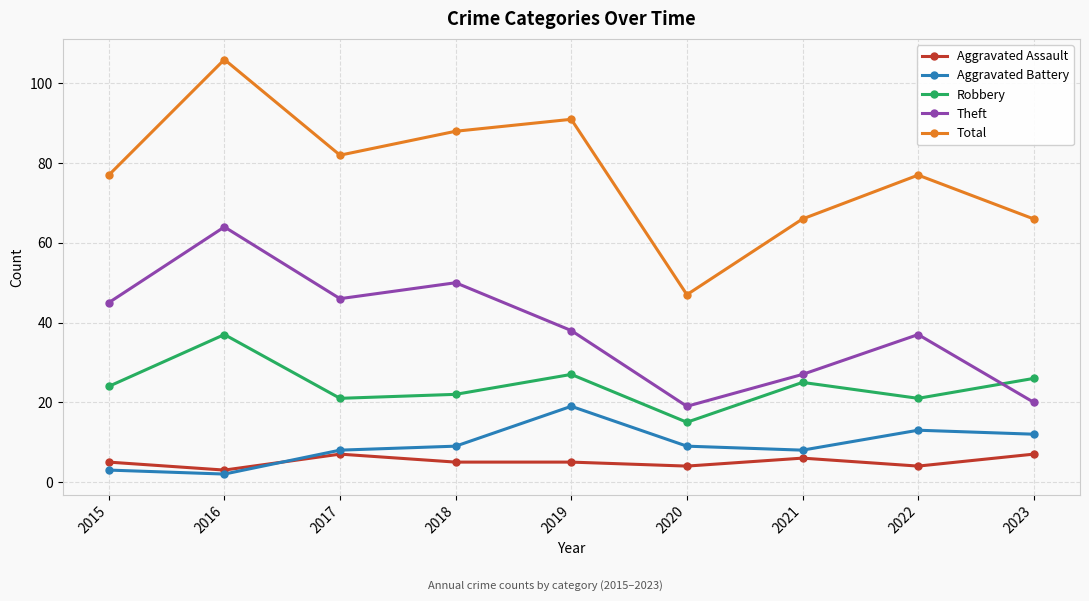

Read the Aggravated Battery value at 2017.

8